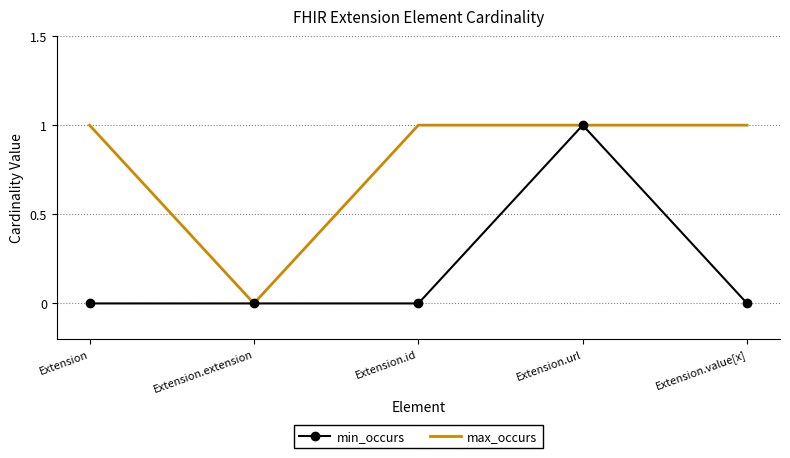

Between Extension.id and Extension.url, which series saw the biggest shift?

min_occurs